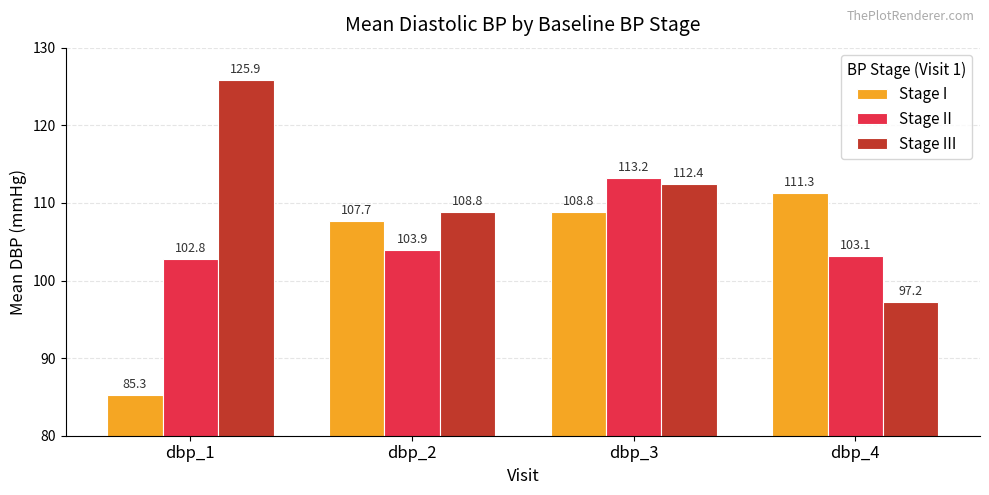

At which category does the chart reach its peak across all series?

dbp_1